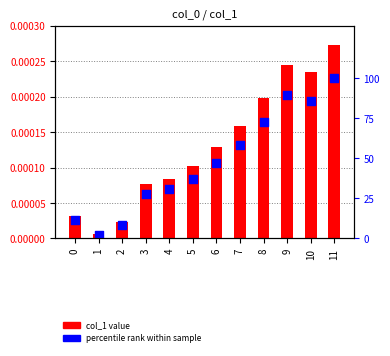

Which series has the largest Y range (max minus min)?

percentile rank